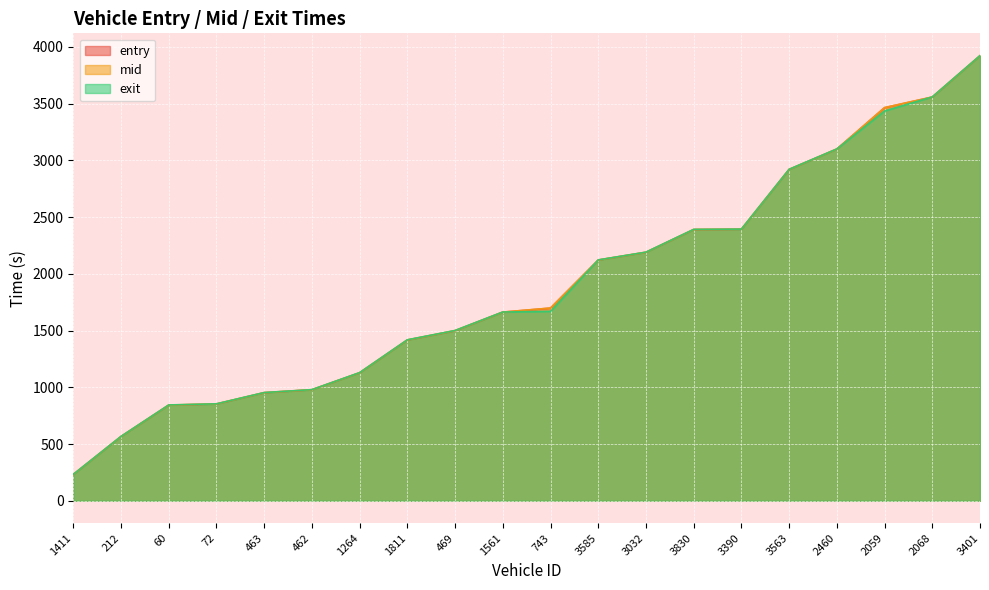

True or false: mid and entry intersect in this chart.

False